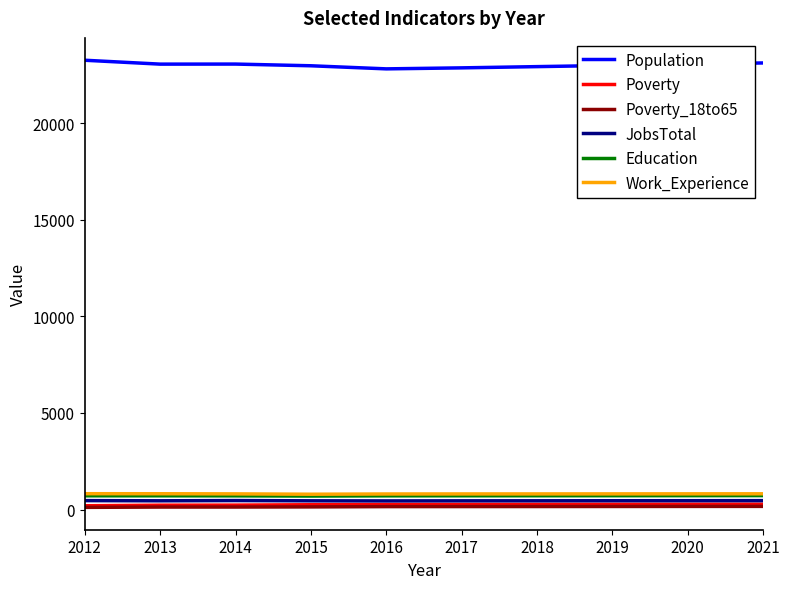

How many categories are shown in the chart?

10